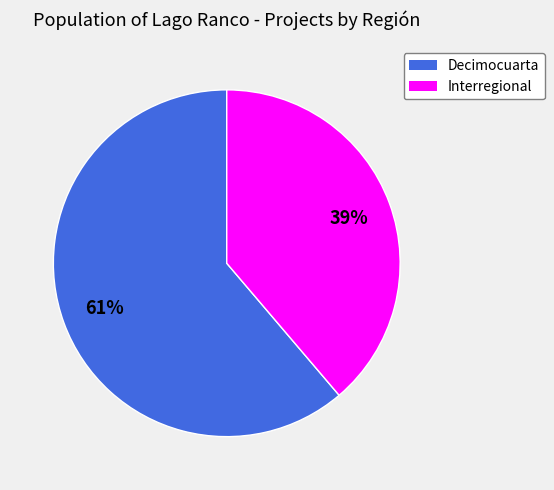

Which slice is the smallest?

Interregional